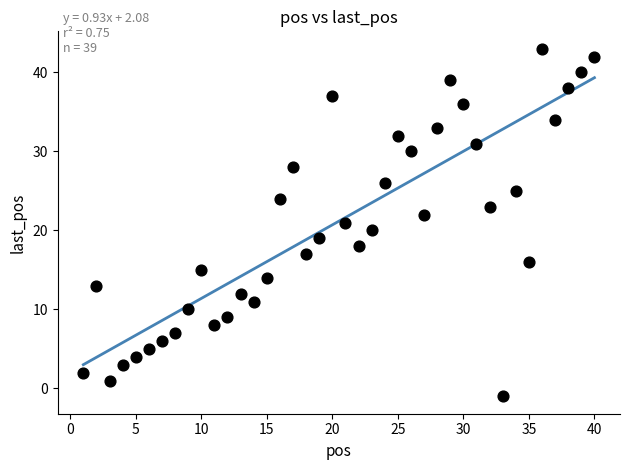

What is the range of Y values (max minus min)?

44